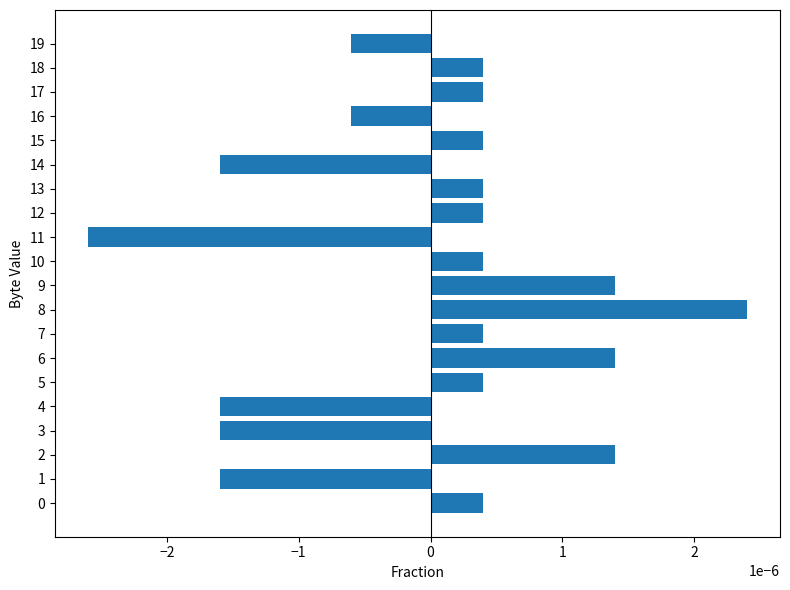

Between 6 and 3, which is larger?

6